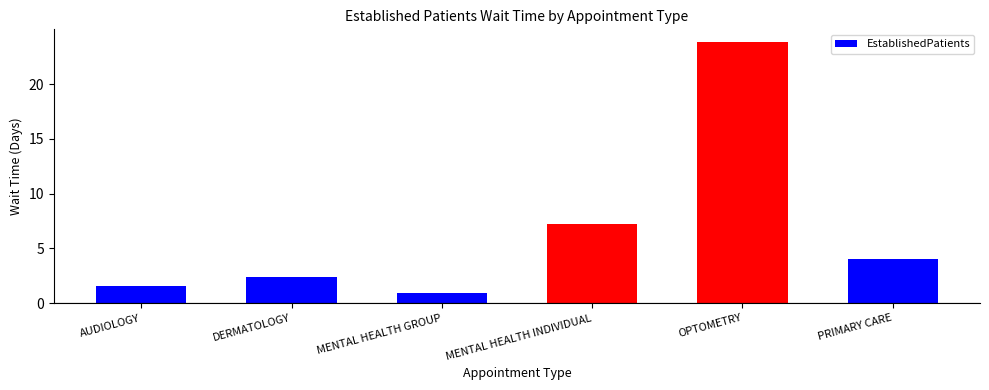

True or false: the data shows 2.4 at DERMATOLOGY.

True